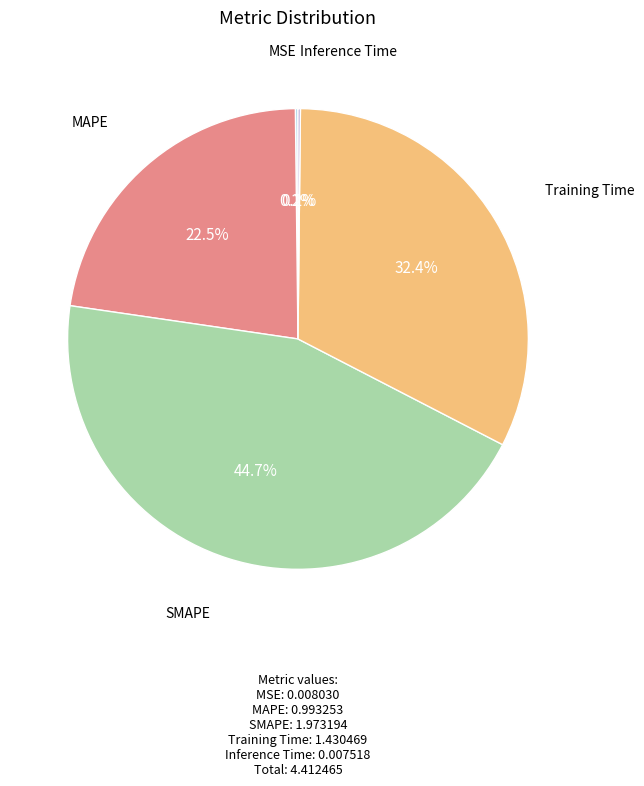

To the nearest percent, what is the average slice percentage?

20%